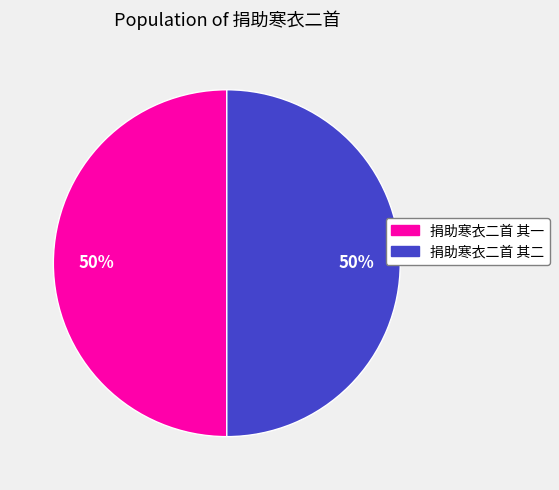

Is it true that 捐助寒衣二首 其一 is 50% of the pie?

True